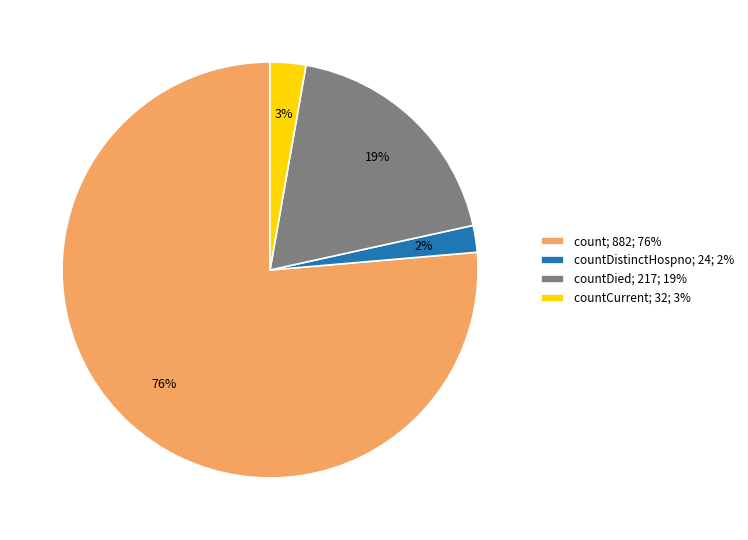

Count the number of slices in the pie.

4